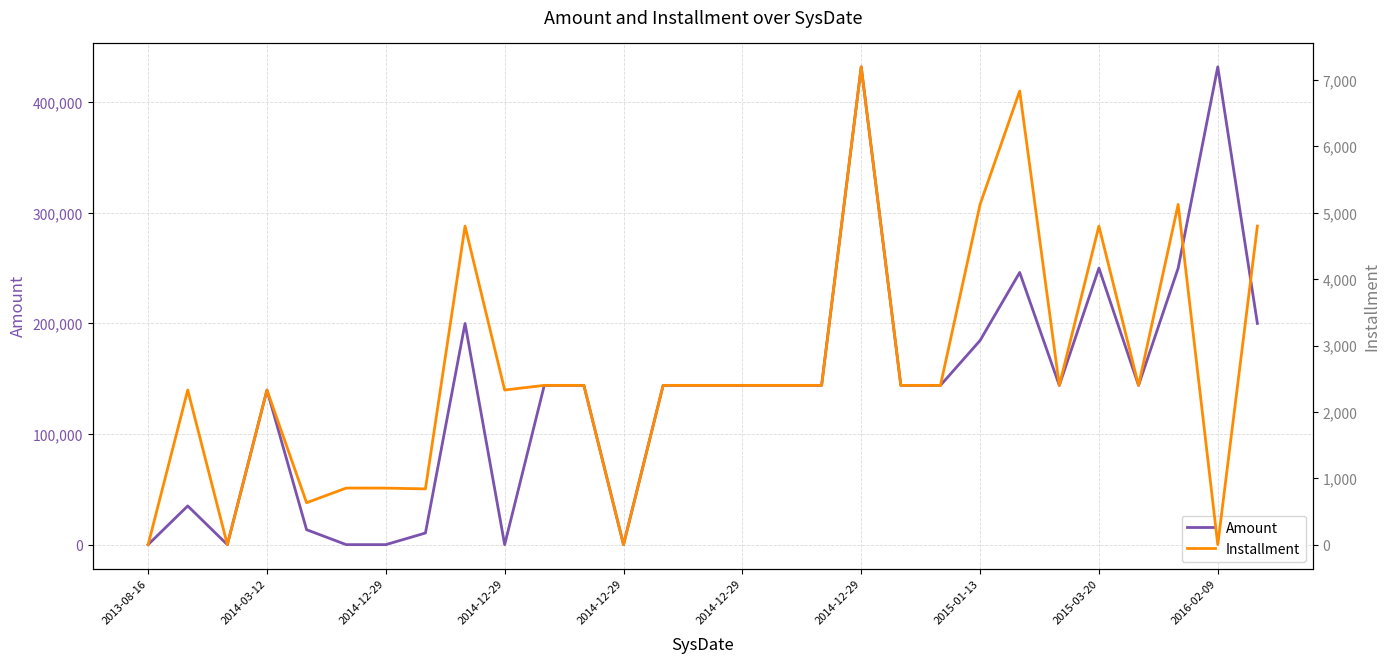

Is this an area chart (filled region under the line)?

No